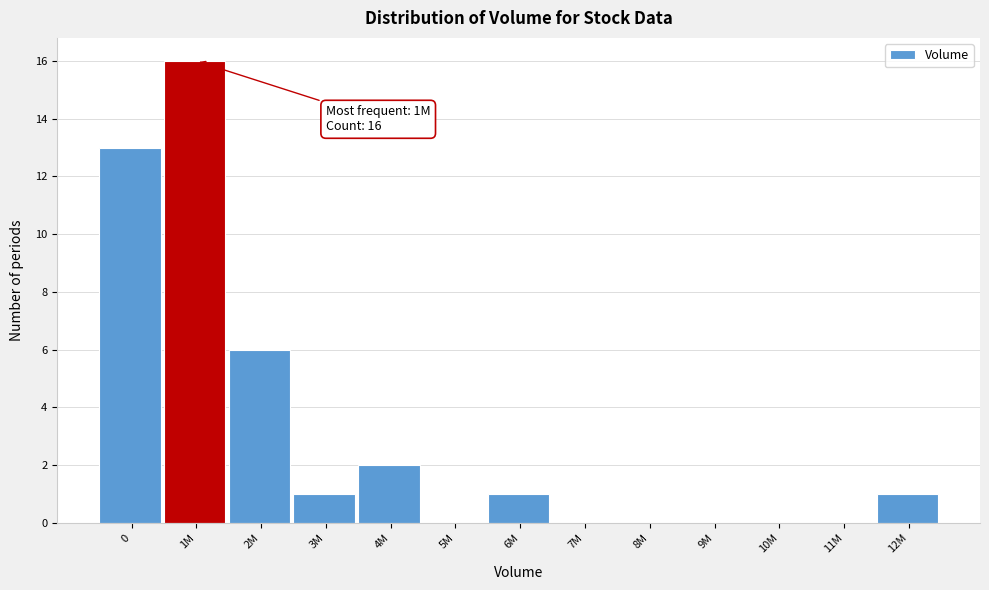

Reading left to right, what are all the values shown in this chart?

0=13	1M=16	2M=6	3M=1	4M=2	5M=0	6M=1	7M=0	8M=0	9M=0	10M=0	11M=0	12M=1